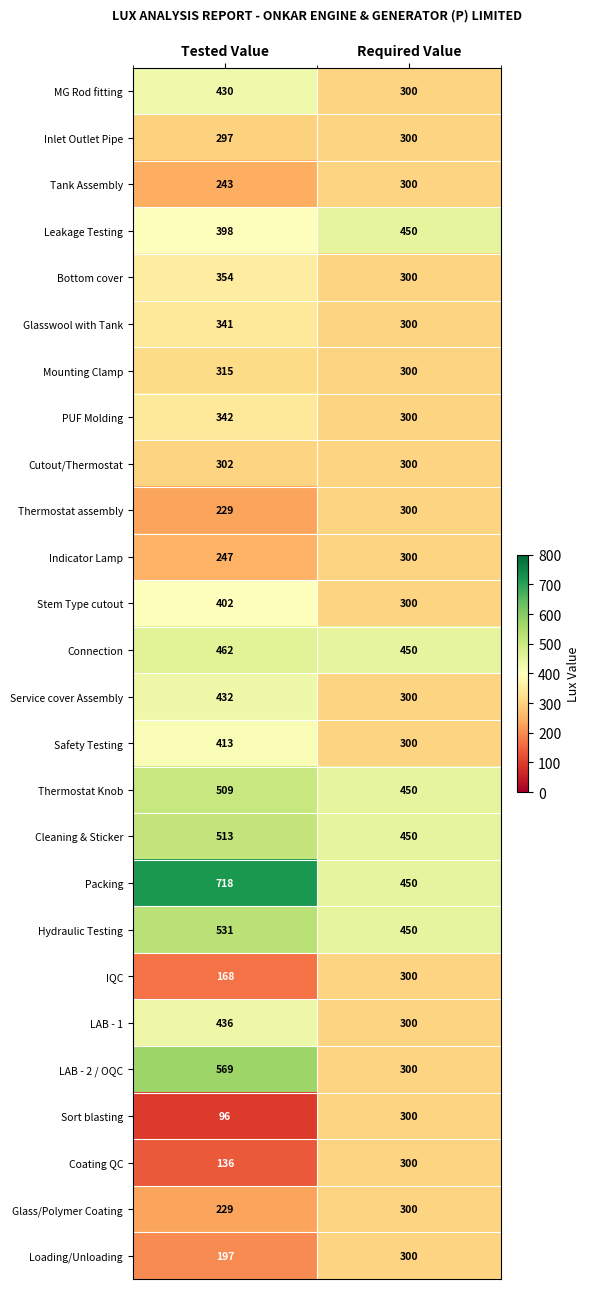

What is the difference between the highest and lowest values at Required Value?

150